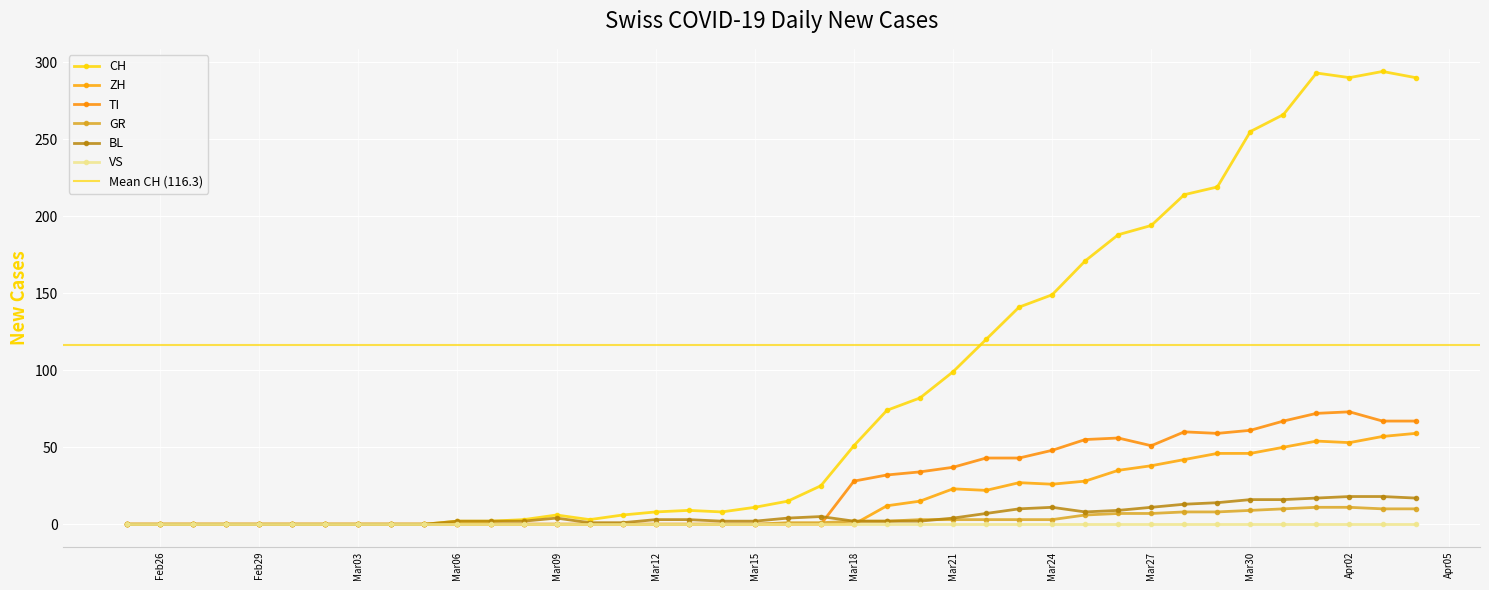

Between 2020-03-03 and 2020-03-05, which series saw the biggest shift?

CH